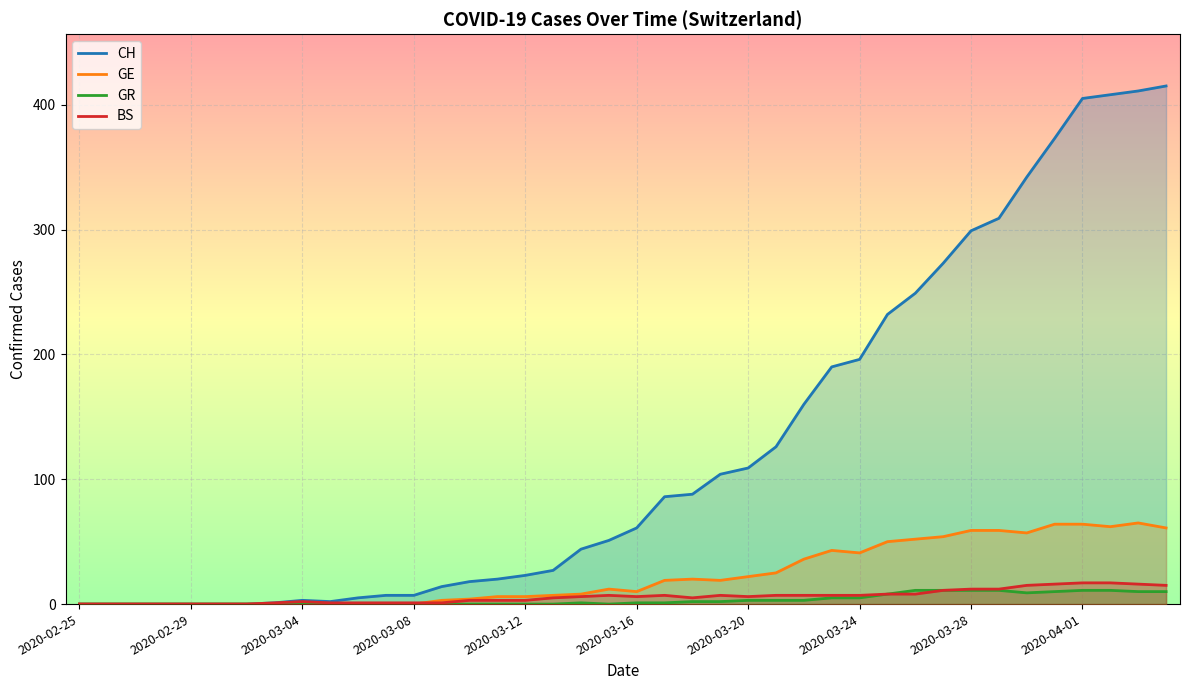

Where is BS nearest to the value 8?

29